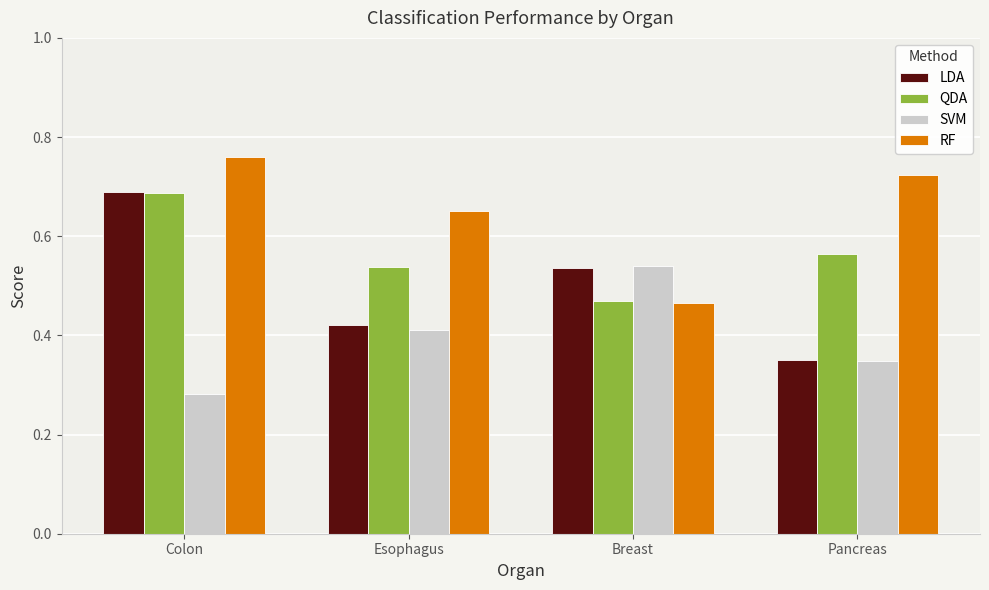

What is the sum of the QDA values at Esophagus and Pancreas?

1.1